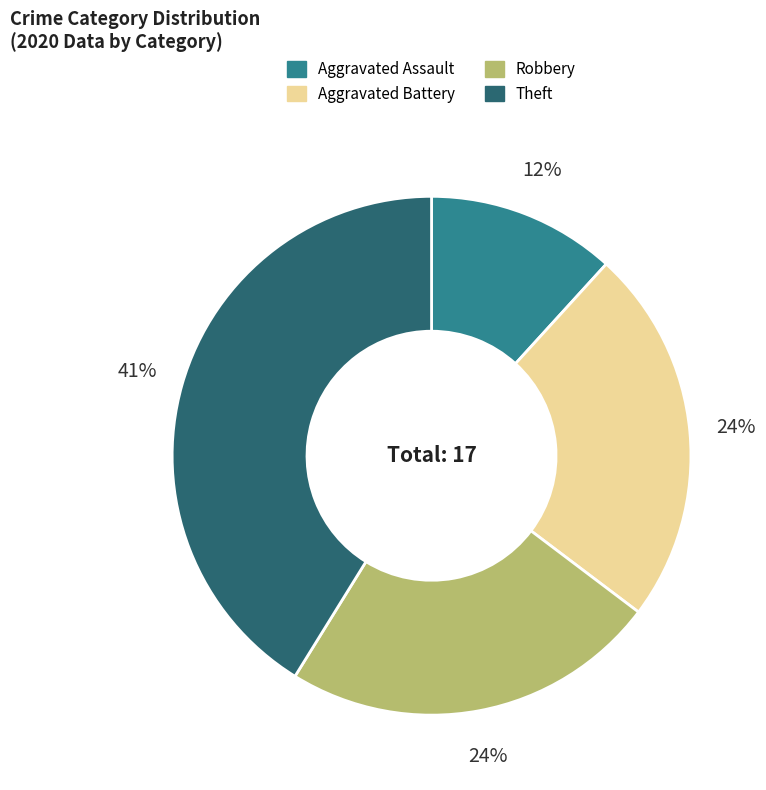

To the nearest percent, what is the difference between the largest and smallest slice percentages?

29%